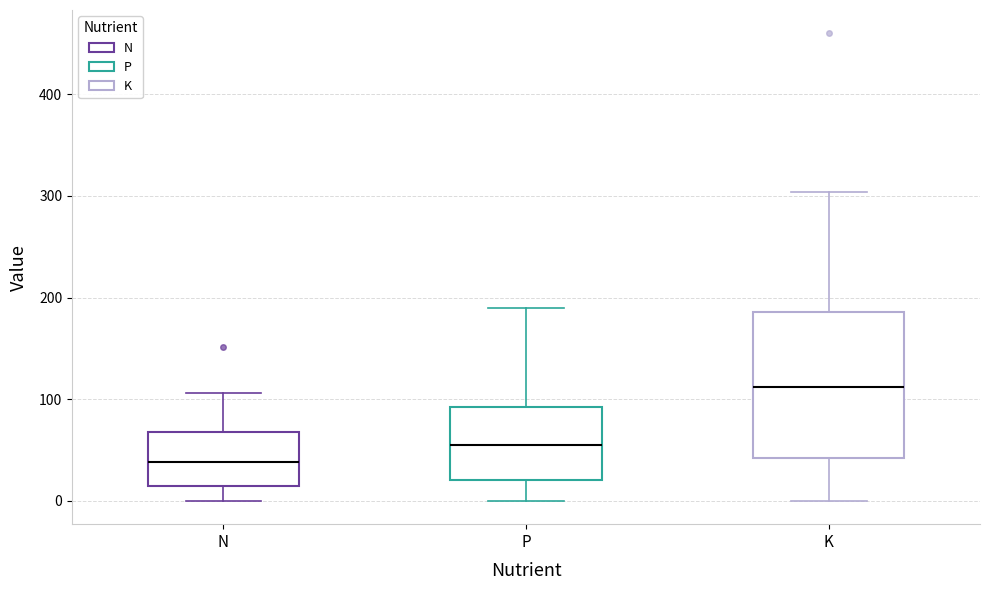

Which box's median line is the highest?

K